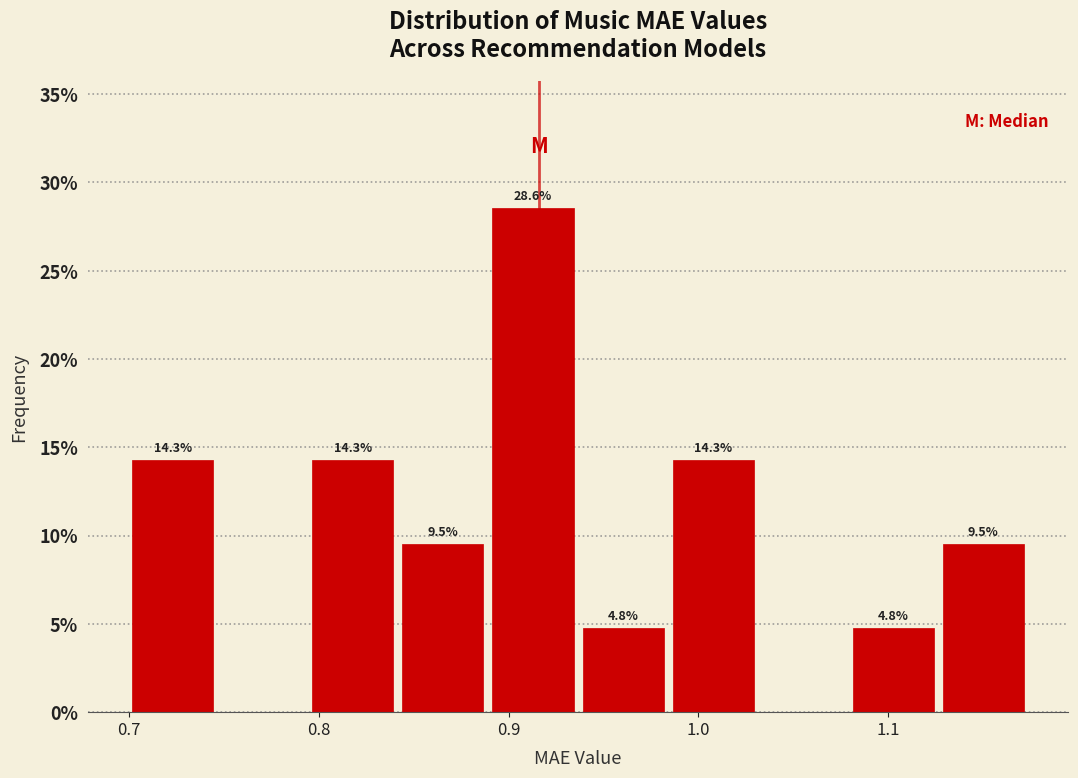

Over which range of the x-axis is the bar tallest?

0.89 to 0.94